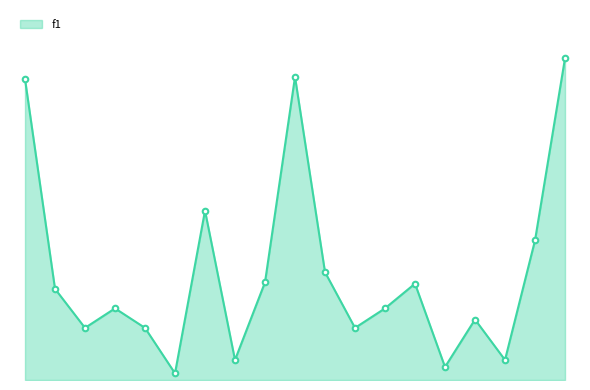

How many points are lower than both their immediate neighbors (excluding endpoints)?

6